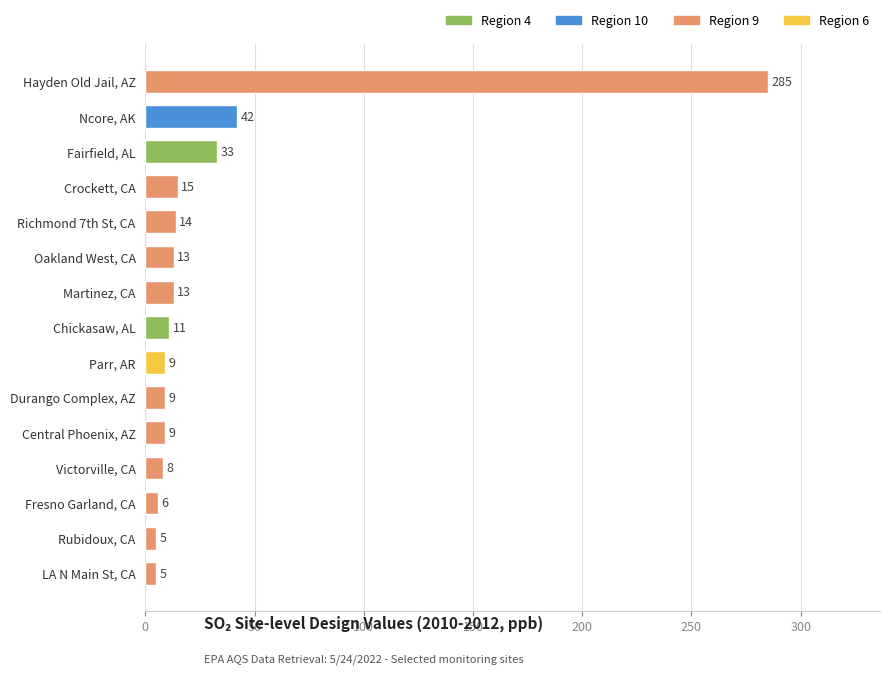

What is the change in value from Chickasaw, AL to Victorville, CA?

-3